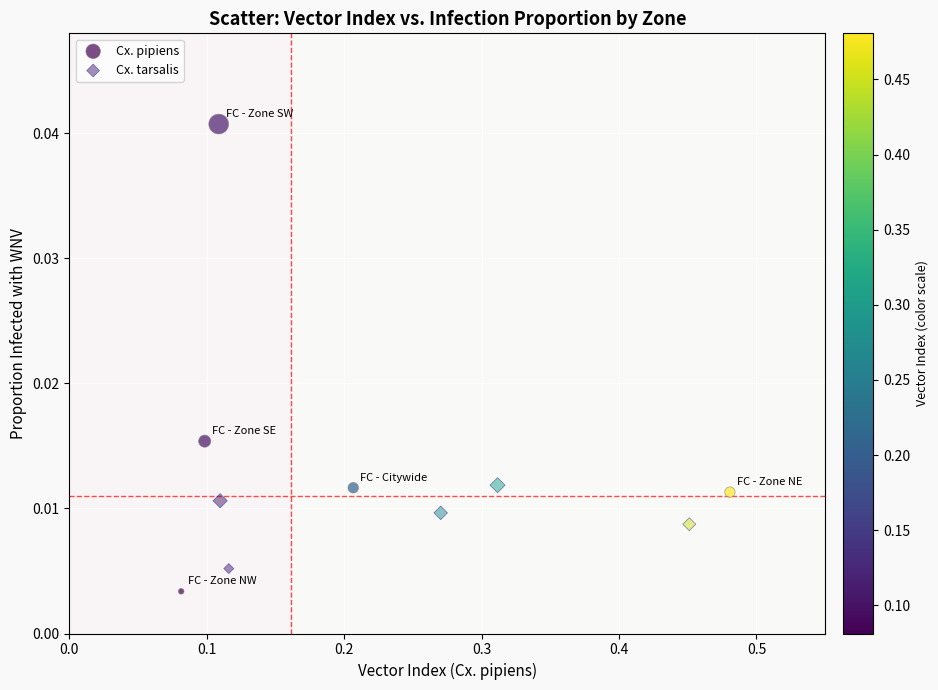

Which series contains the highest Y value?

Cx. pipiens